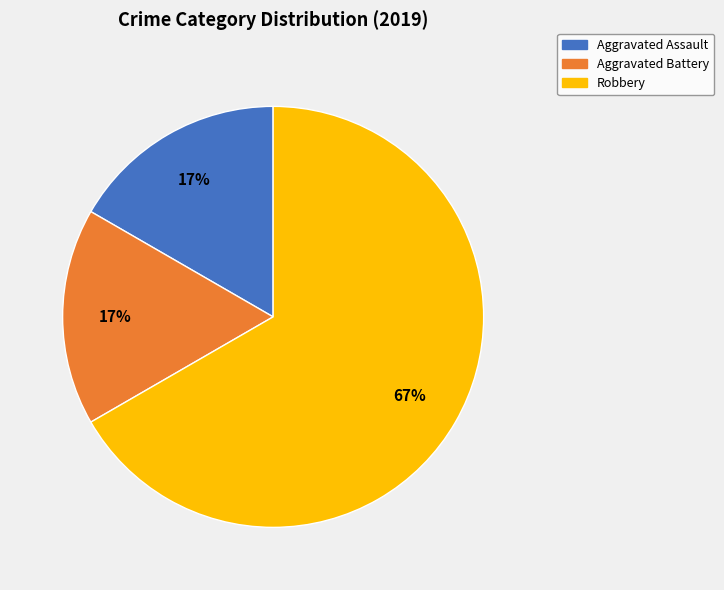

To the nearest percent, what percentage of the pie is Aggravated Assault?

17%